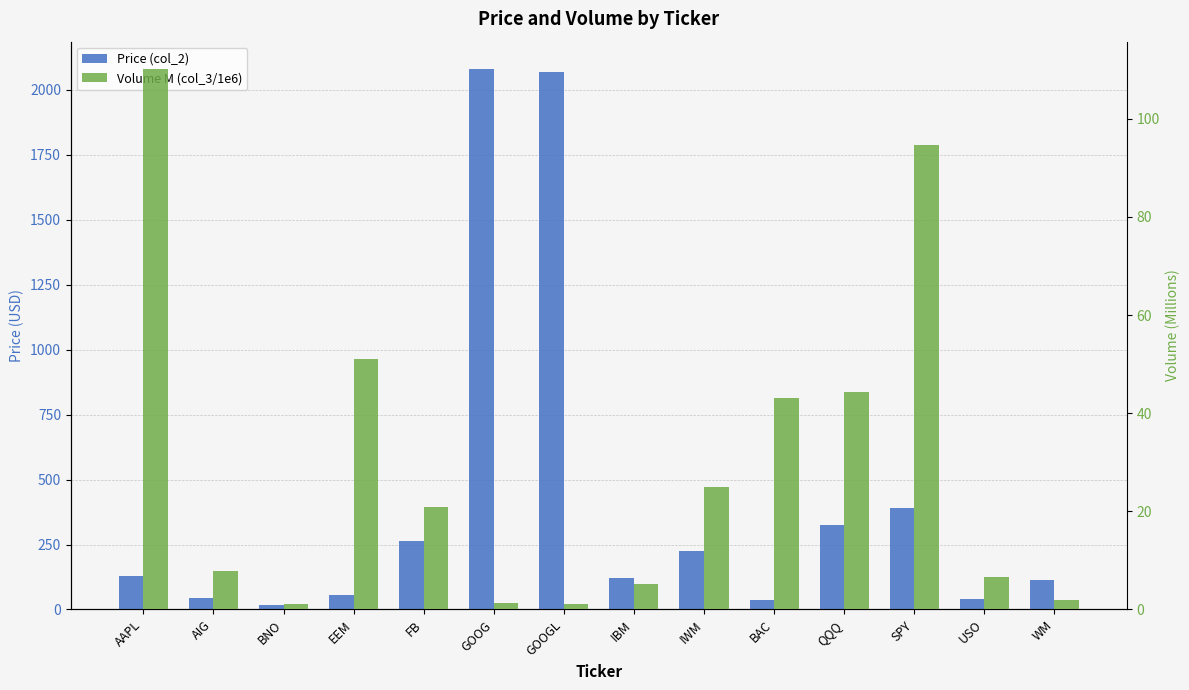

The Price (col_2) series shows 17.6 at USO. True or false?

False